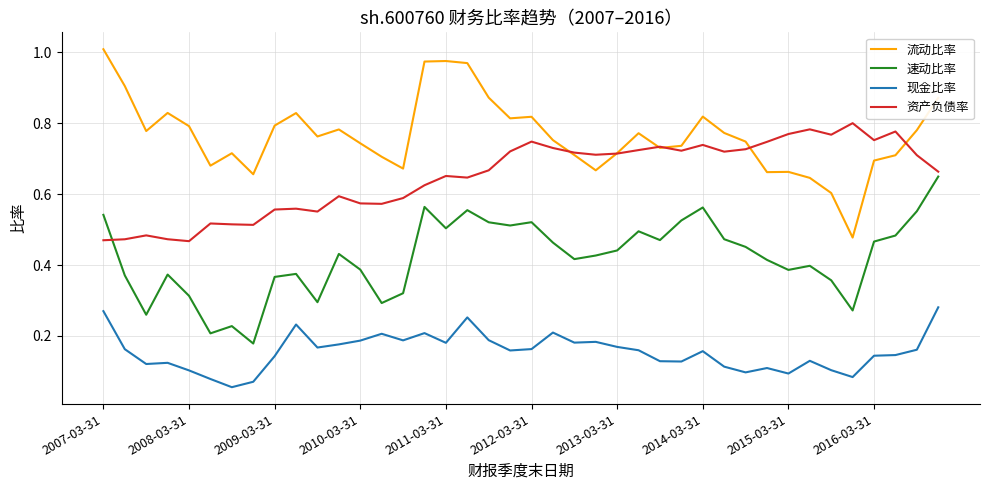

True or false: 资产负债率 and 现金比率 cross at least once.

False